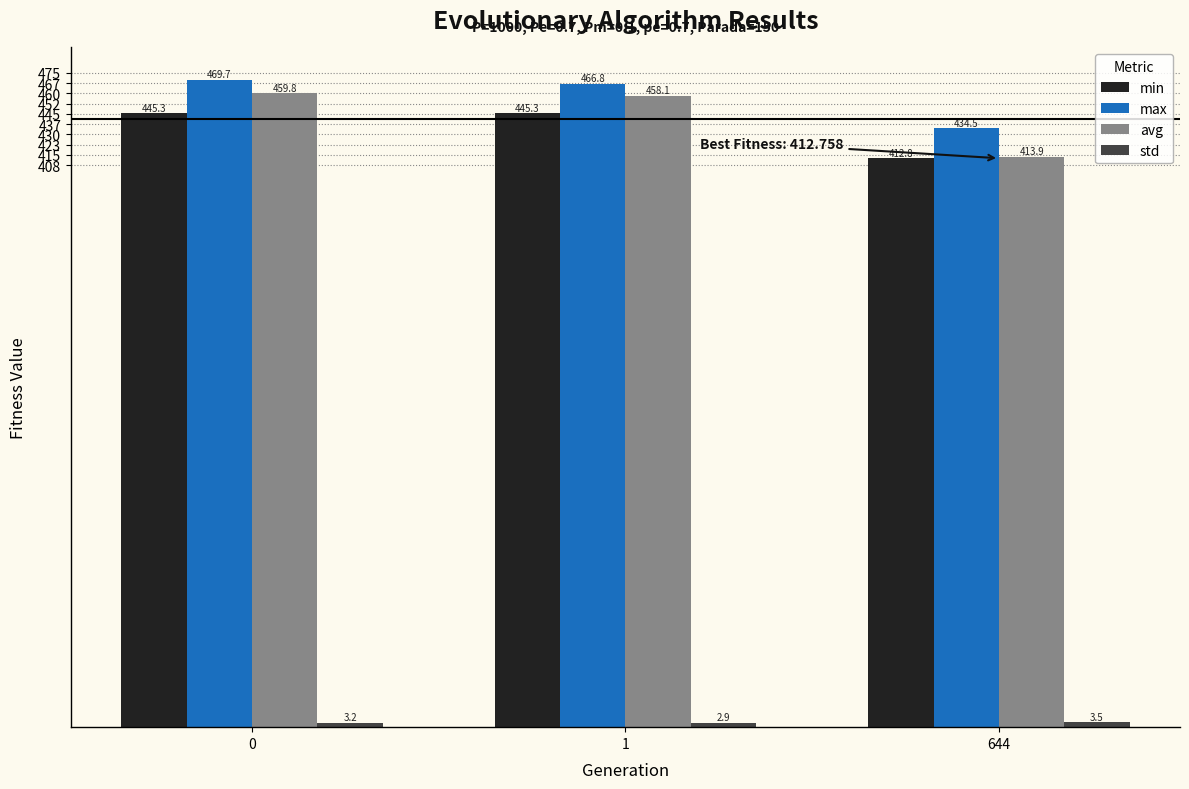

List the labels in order of avg value, smallest first.

644, 1, 0